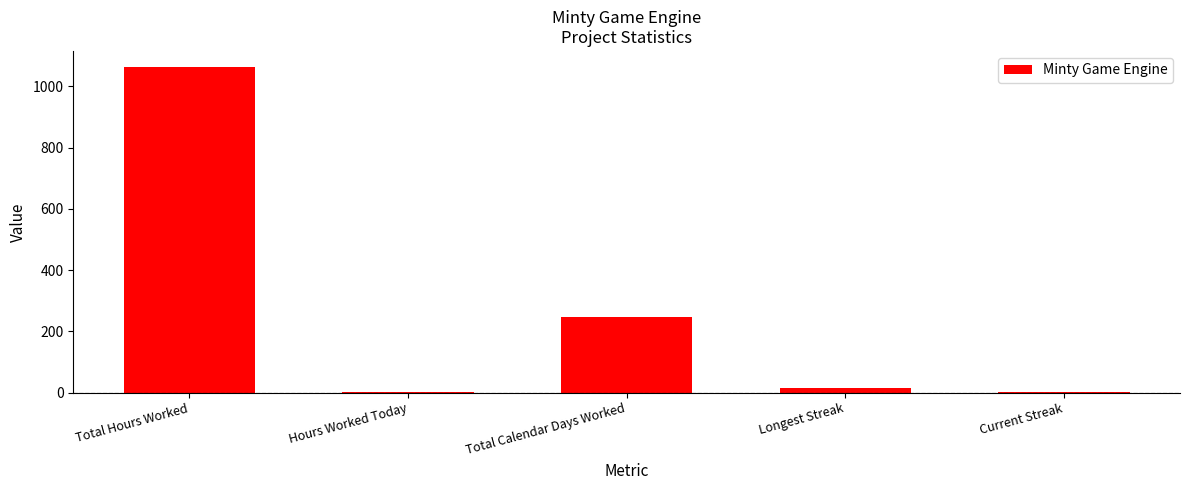

Between Current Streak and Total Hours Worked, which is larger?

Total Hours Worked